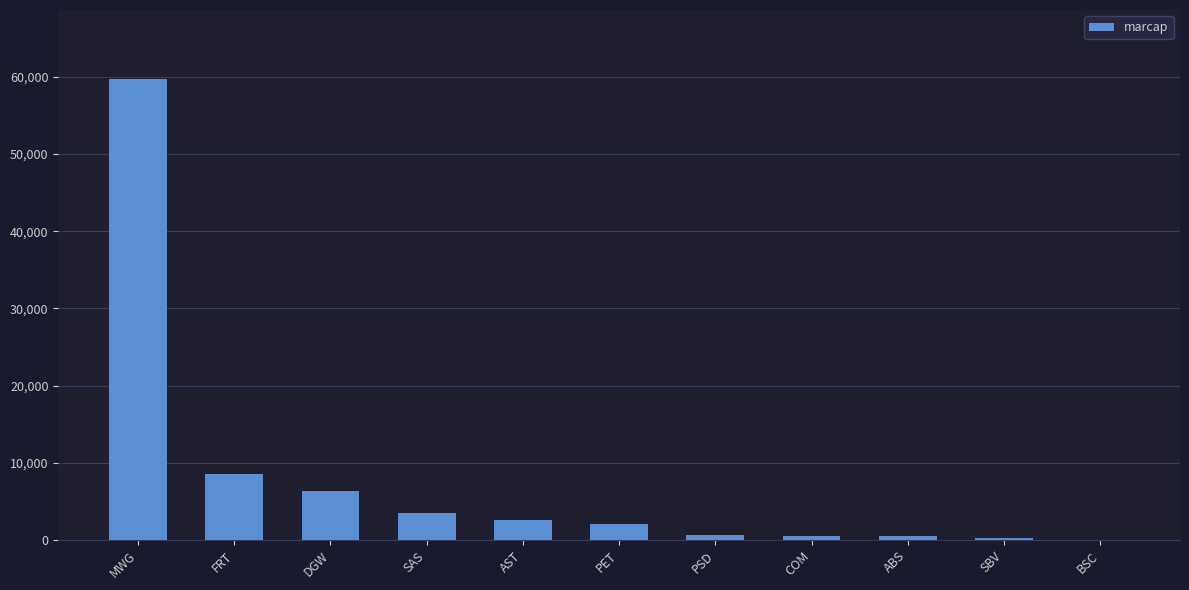

Which label corresponds to the largest value in the chart?

MWG